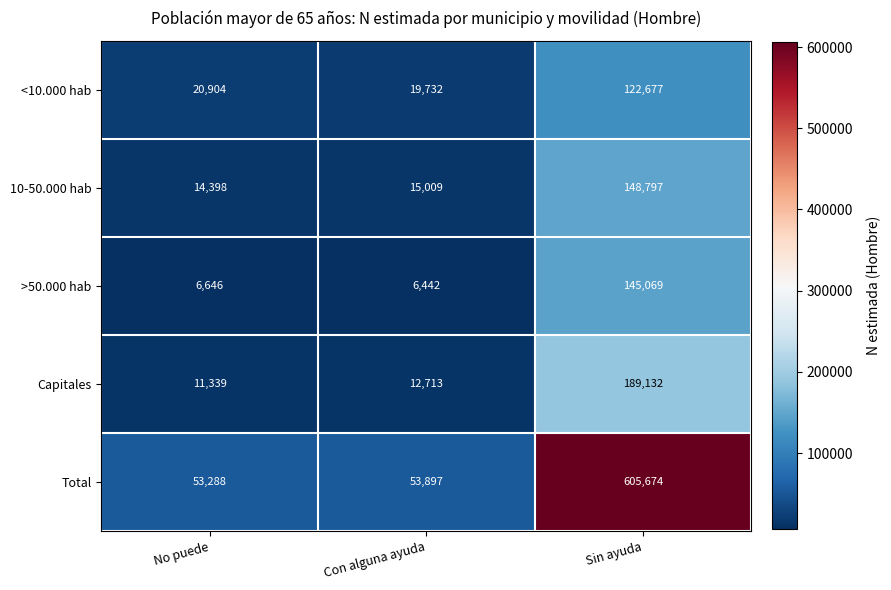

Reading right to left, transcribe all the data shown in this chart.

<10.000 hab: 122677	19732	20904
10-50.000 hab: 148797	15009	14398
>50.000 hab: 145069	6442	6646
Capitales: 189132	12713	11339
Total: 605674	53897	53288